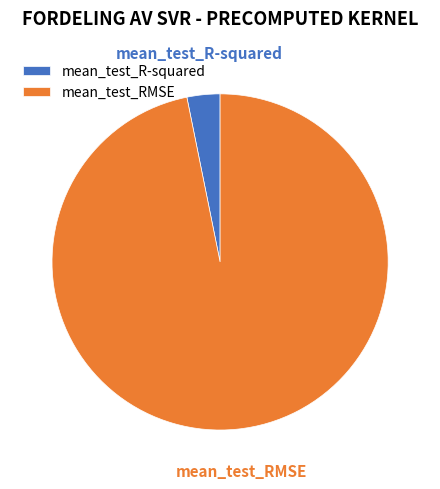

Does any single category account for the majority?

Yes